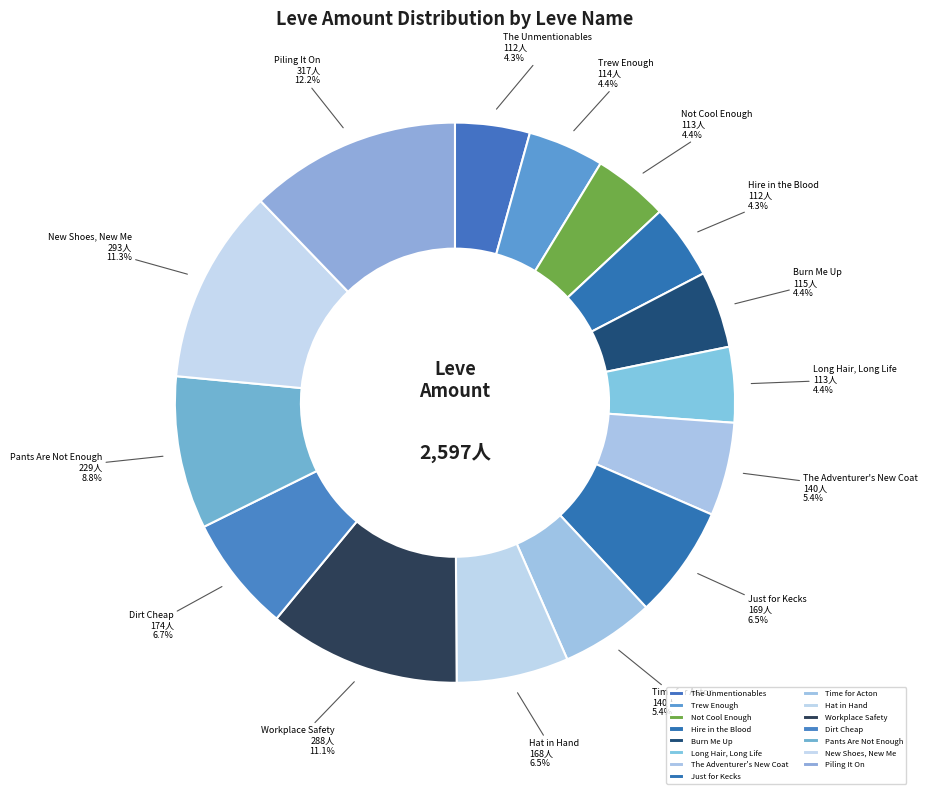

What portion of the pie excludes Piling It On?

87.8%